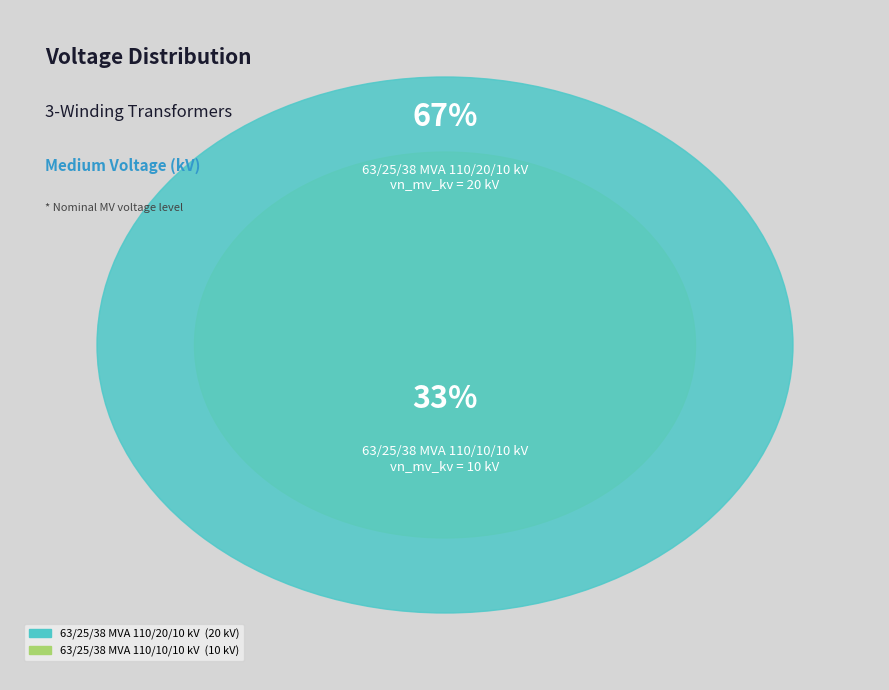

How much of the chart is everything except 63/25/38 MVA 110/10/10 kV?

66.7%